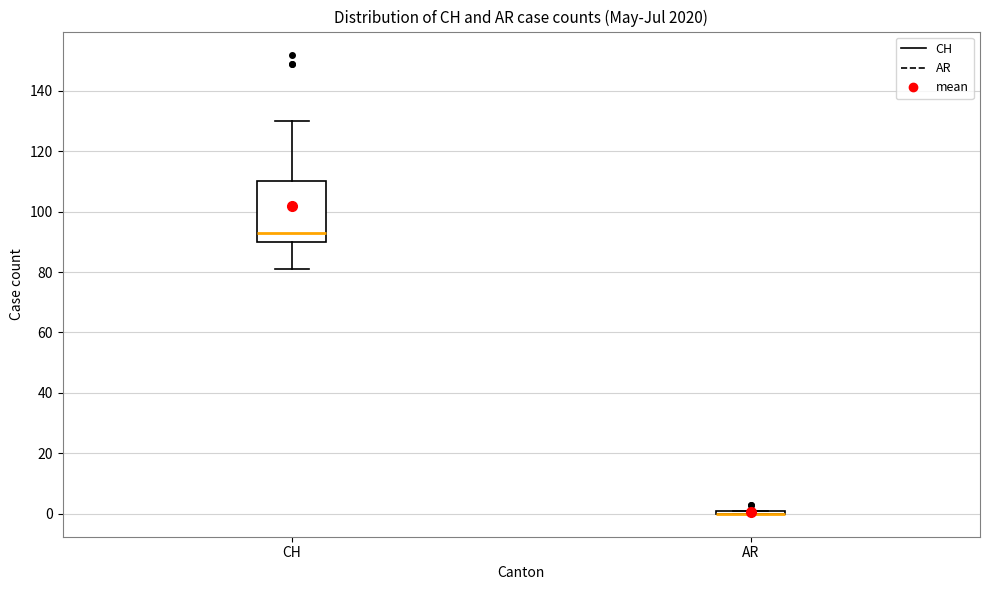

Reading left to right, transcribe this box plot: for each box, give where its median line is, the range the box spans, and where its two whiskers end, as read against the y-axis. The values are not printed on the chart, so give them approximately, as read against the axis.

CH: median 94, box 90 to 110, whiskers 82 to 130
AR: box collapsed to a line at 0, whiskers 0 to 2